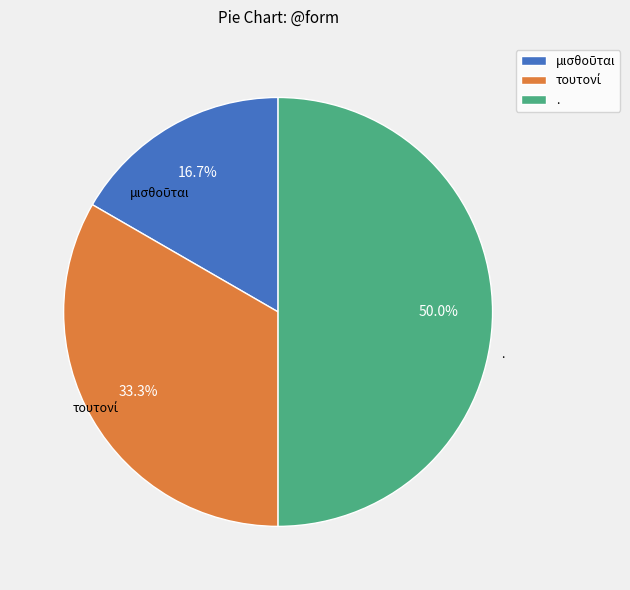

What is the largest slice in the pie chart?

.